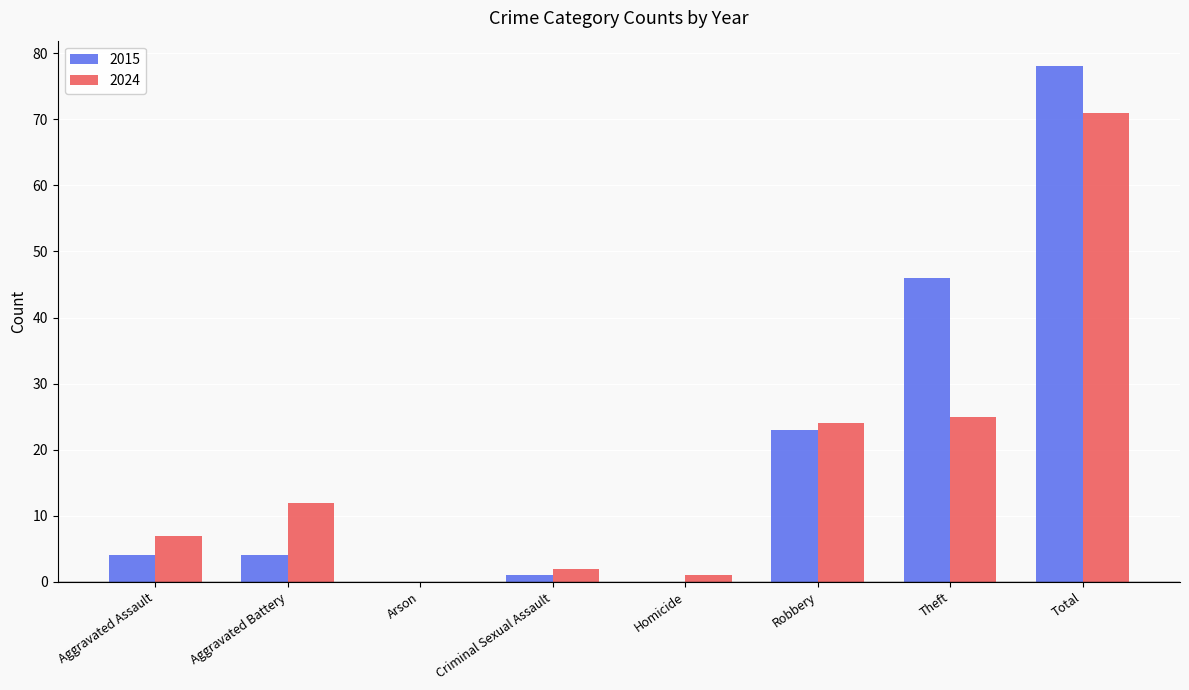

At which category is the sum across all series the highest?

Total